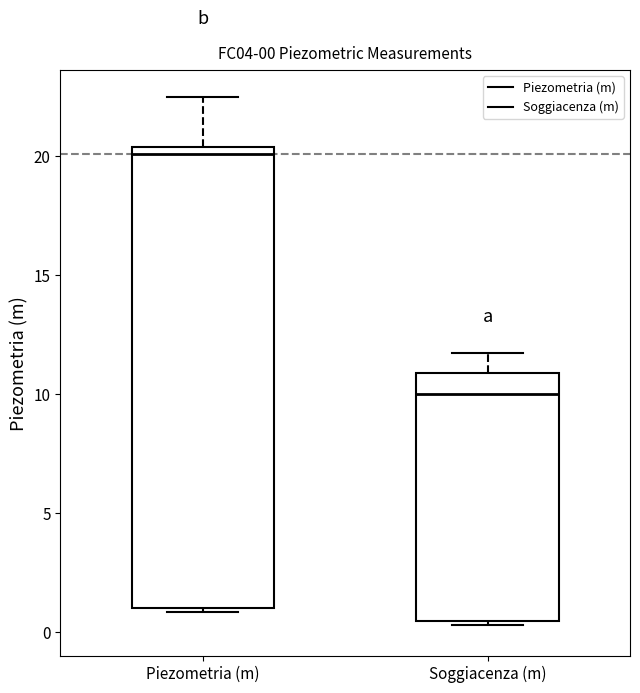

Which box is the tallest, from its lower edge to its upper edge?

Piezometria (m)